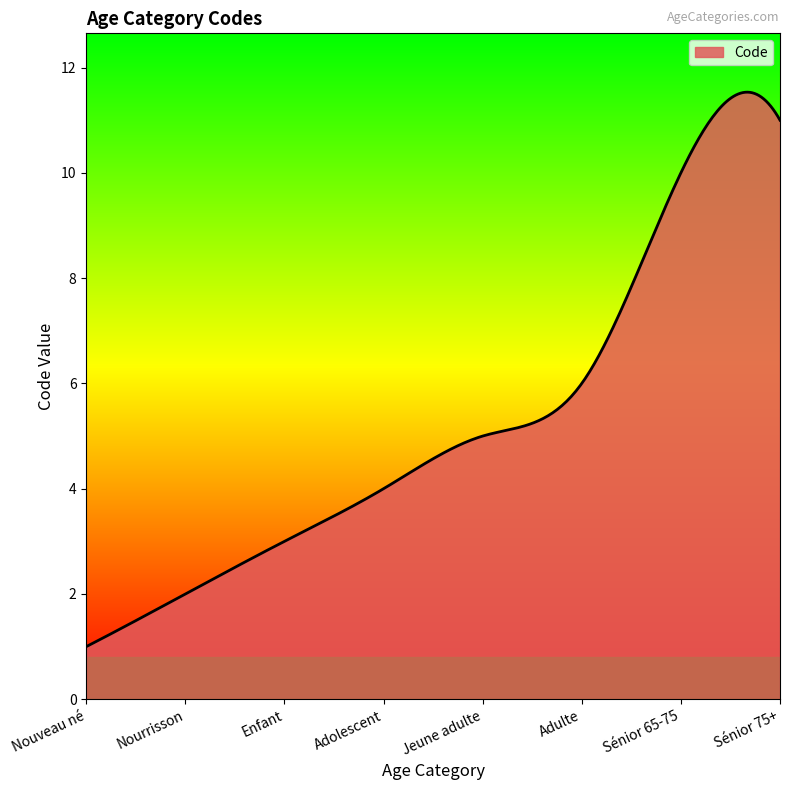

What is the greatest value displayed?

11.5